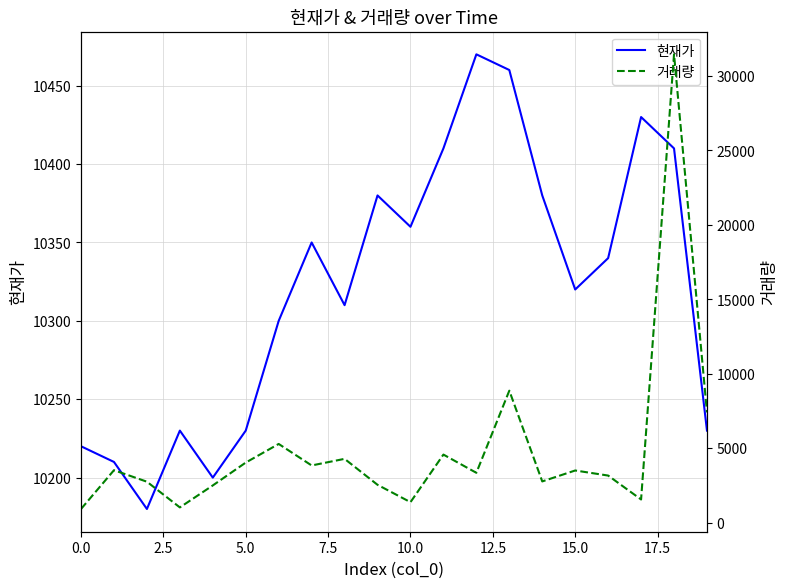

At which label is 현재가 closest to 10325?

15.0